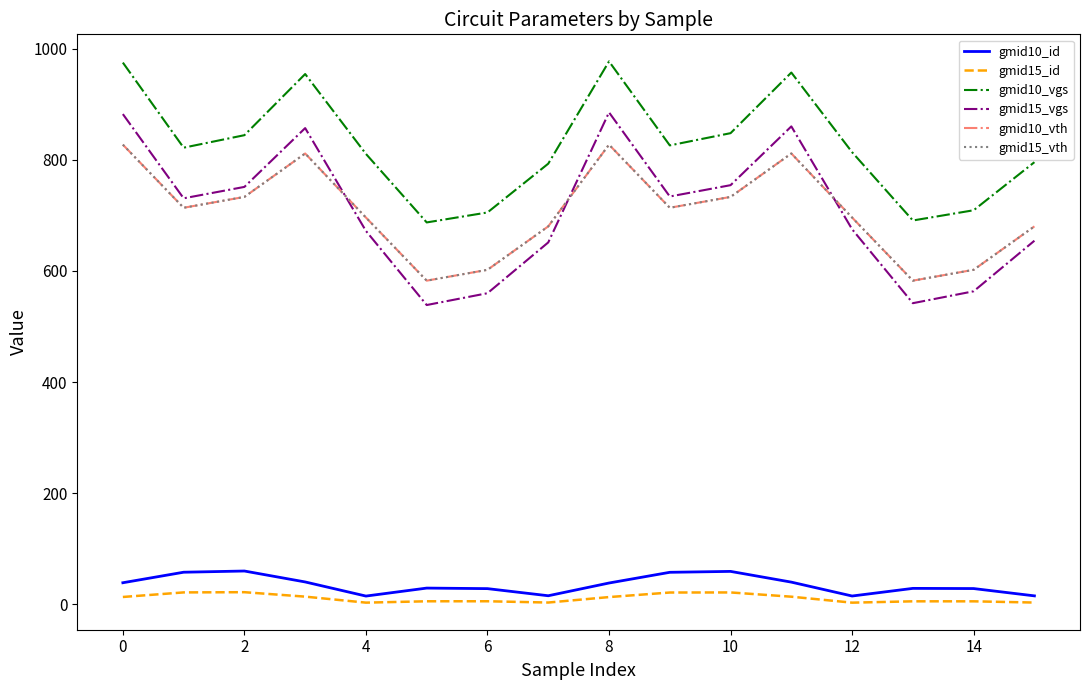

Which series has the largest total across all categories?

gmid10_vgs